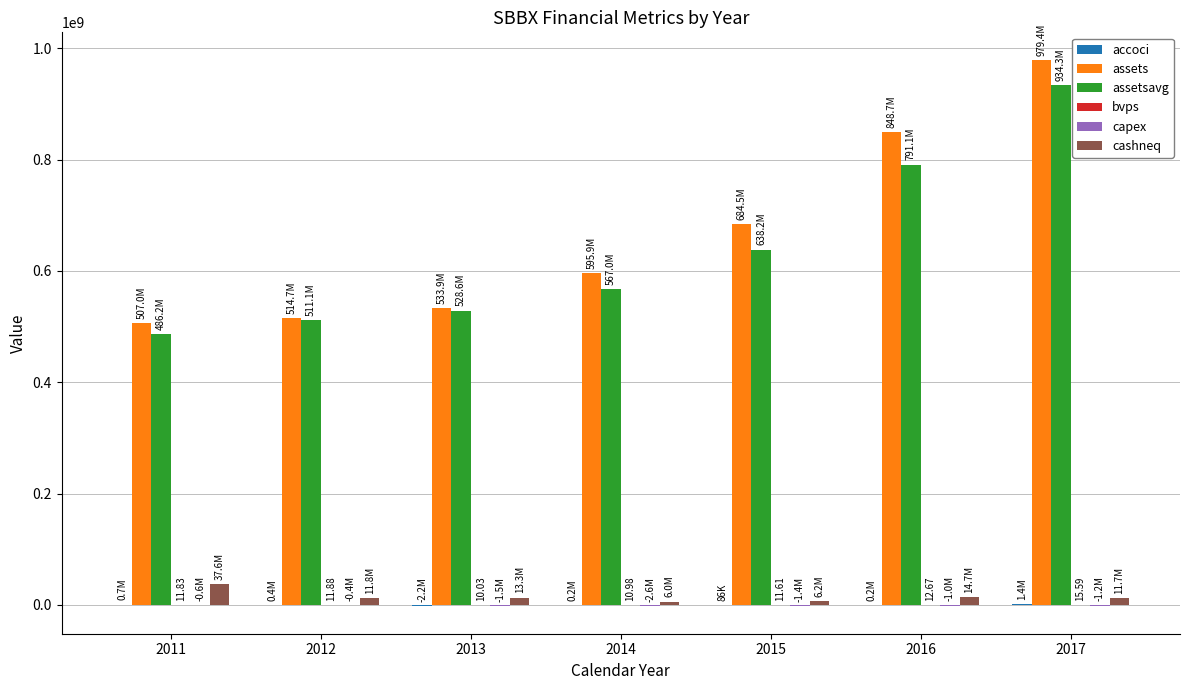

What is the sum of all cashneq values?

101377000.0